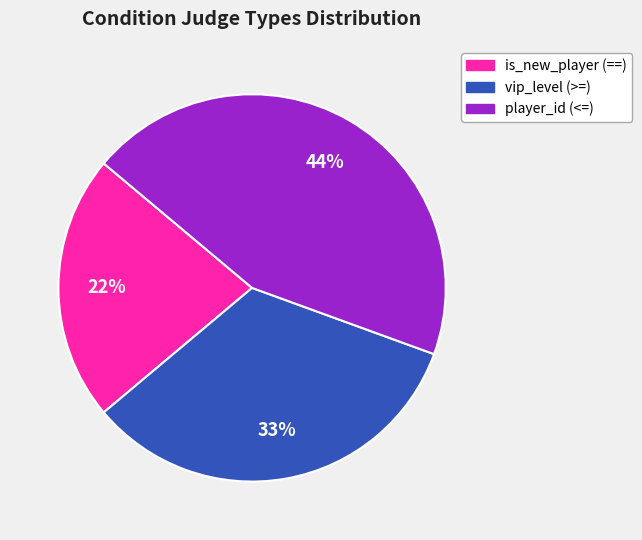

The vip_level (>=) slice represents 44% of the pie. True or false?

False